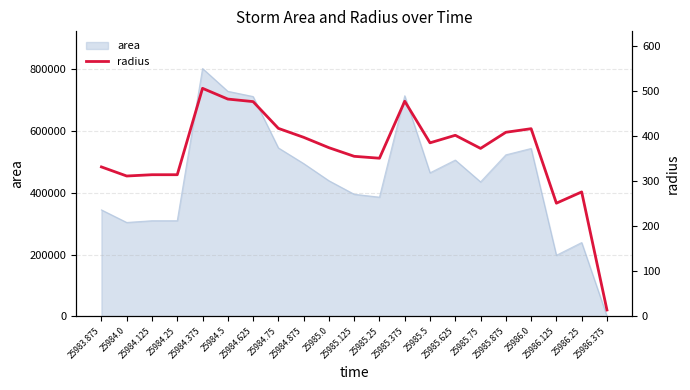

What is the greatest value displayed?

505.2